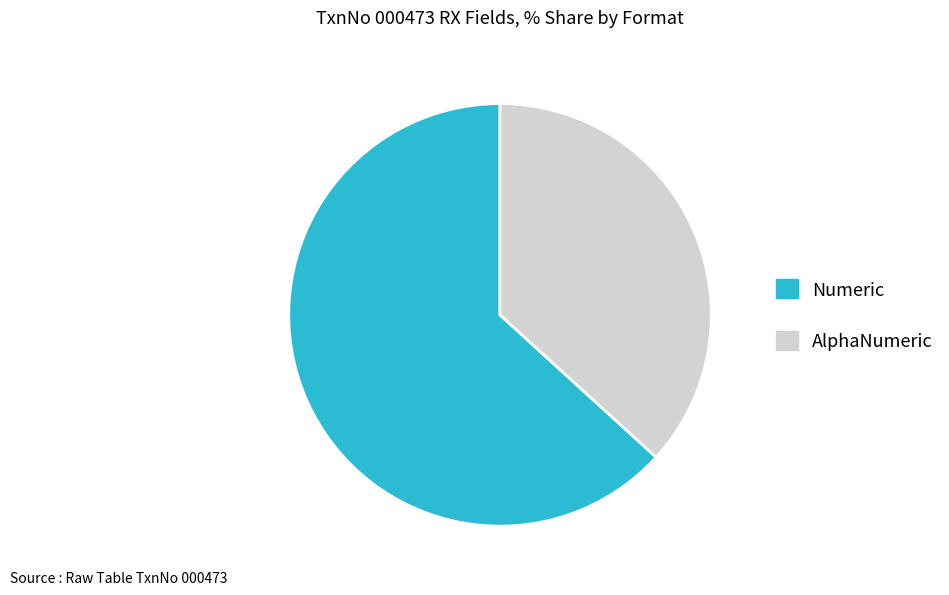

Do AlphaNumeric and Numeric together represent more than half of the pie?

Yes